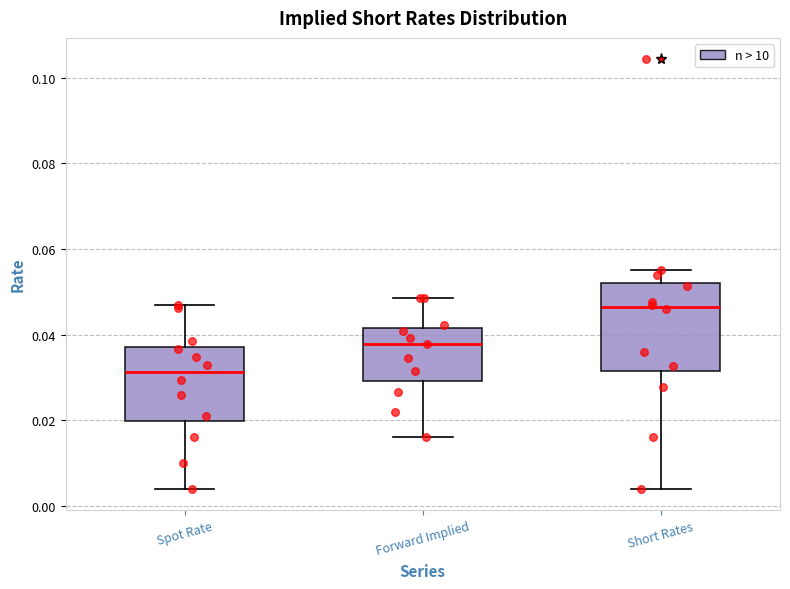

Reading left to right, read every box against the y-axis: the position of its median line, the range the box covers, and the ends of its whiskers. The values are not printed on the chart, so give them approximately, as read against the axis.

Spot Rate: median 0.032, box 0.020 to 0.038, whiskers 0.004 to 0.048
Forward Implied: median 0.038, box 0.030 to 0.042, whiskers 0.016 to 0.048
Short Rates: median 0.046, box 0.032 to 0.052, whiskers 0.004 to 0.056